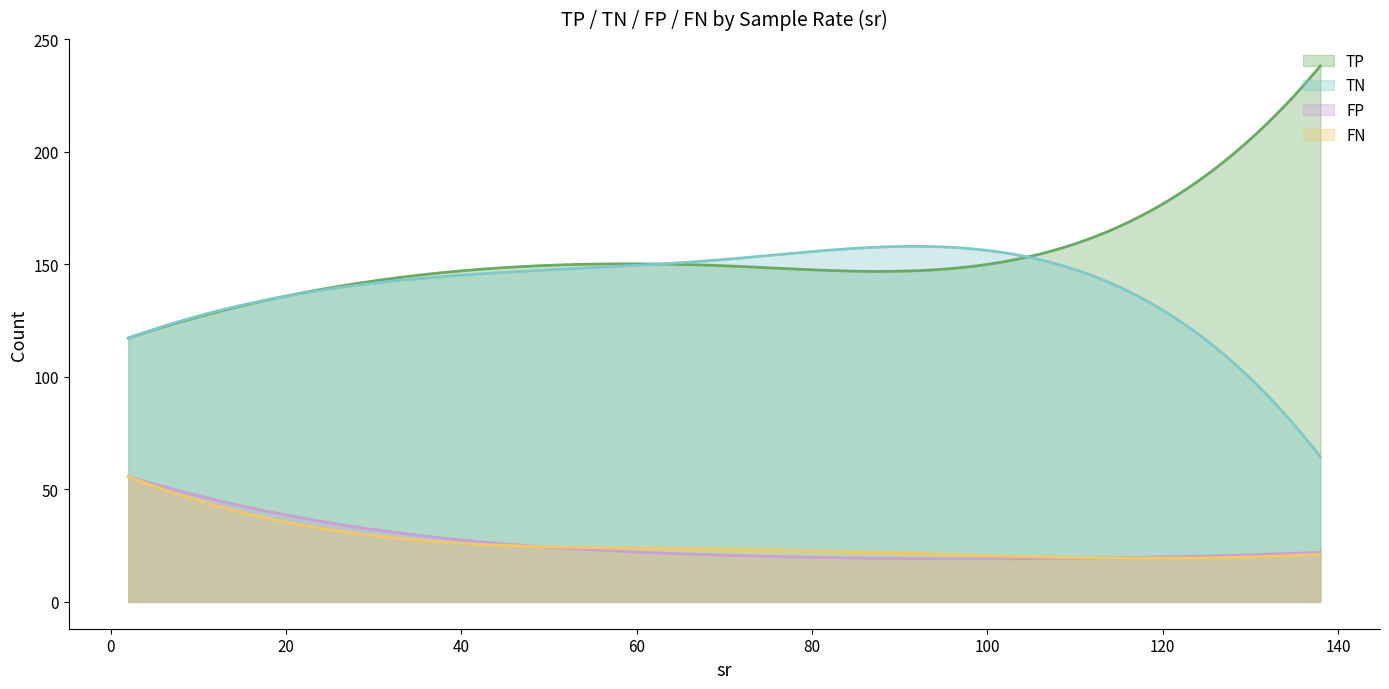

Which series has the largest total across all categories?

TP